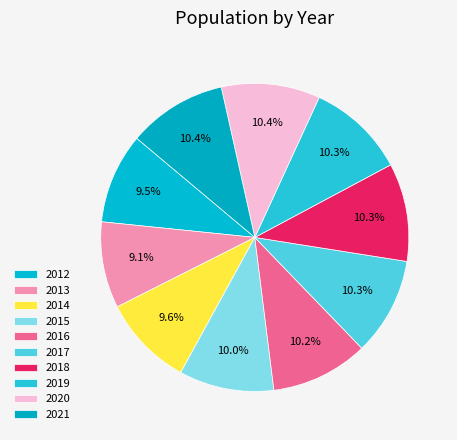

What is the total percentage of 2015 and 2017?

20.2%